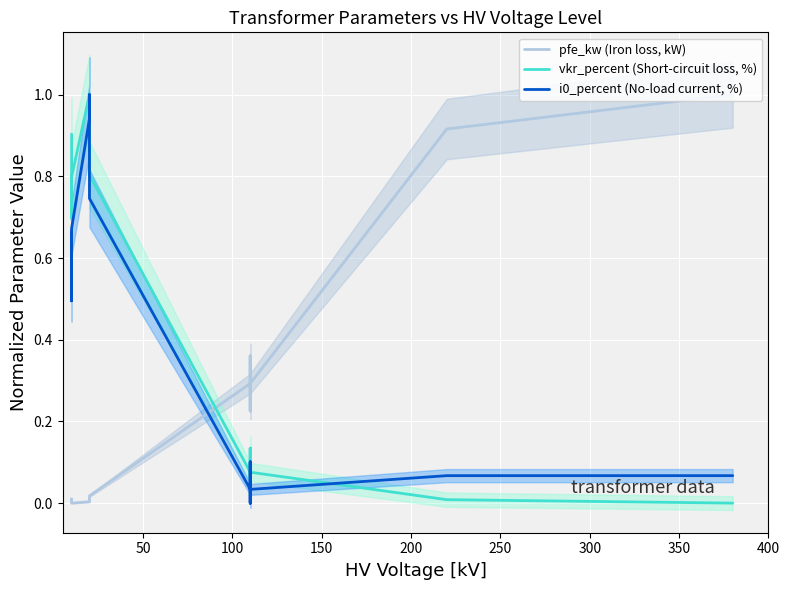

True or false: vkr_percent (Short-circuit loss, %) has more than 0 points higher than both neighbors.

True